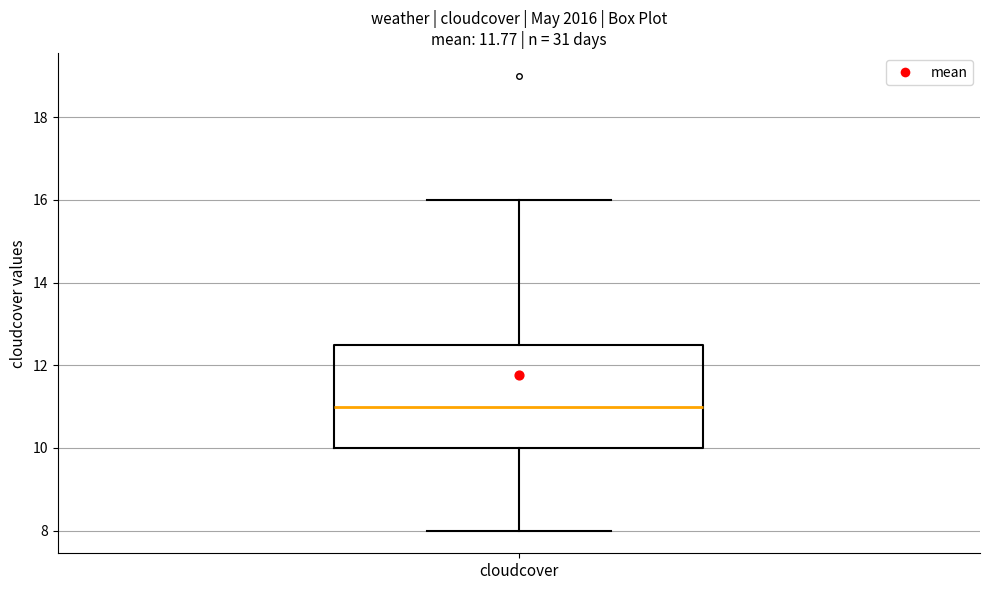

Read this box plot against the y-axis: the position of the median line, the range covered by the box, and the ends of both whiskers. The values are not printed on the chart, so give them approximately, as read against the axis.

median 11.0, box 10.0 to 12.6, whiskers 8.0 to 16.0